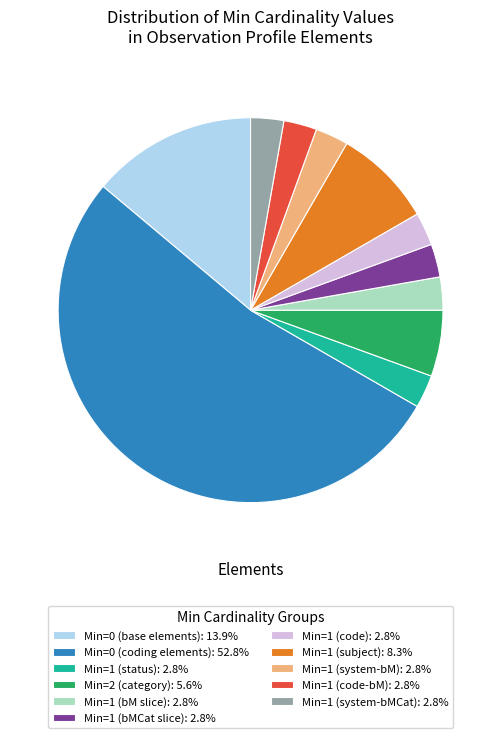

What is the ratio of the value at Min=2 (category): 5.6% to the value at Min=1 (subject): 8.3%?

0.7